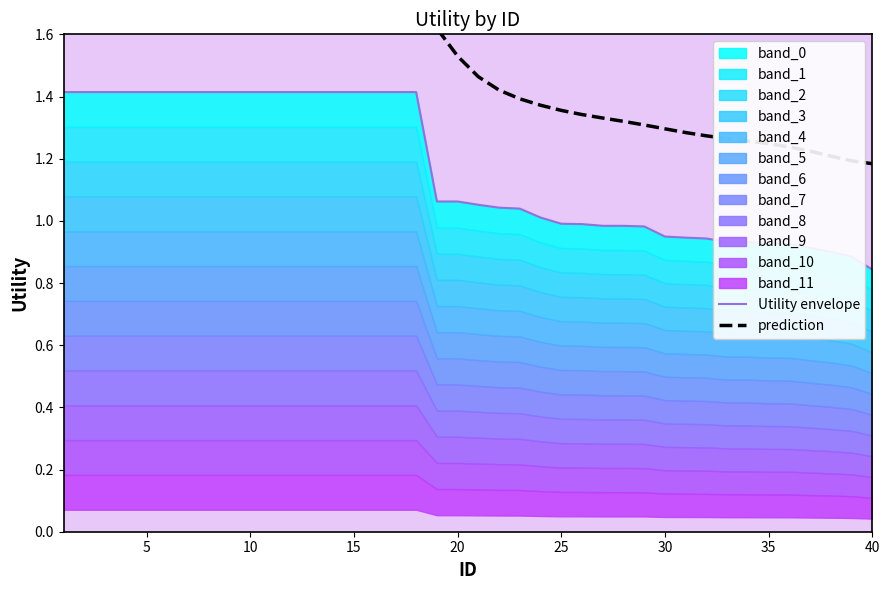

True or false: prediction and Utility envelope cross at least once.

False